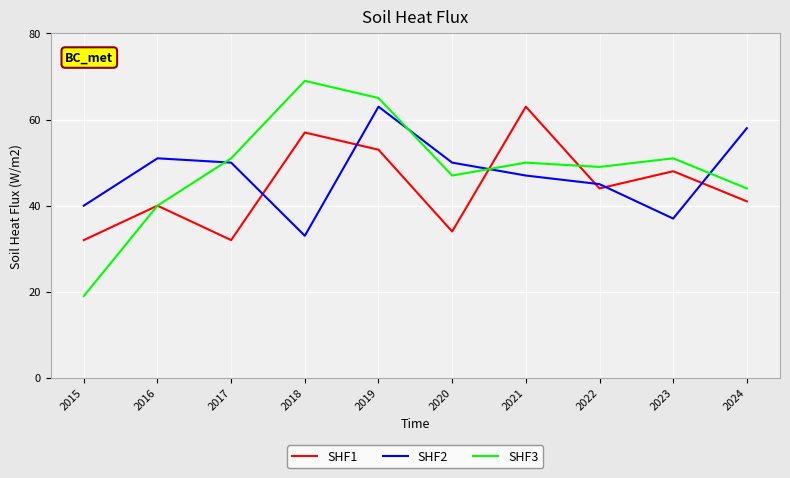

The value of SHF2 at 2016 is 51. True or false?

True